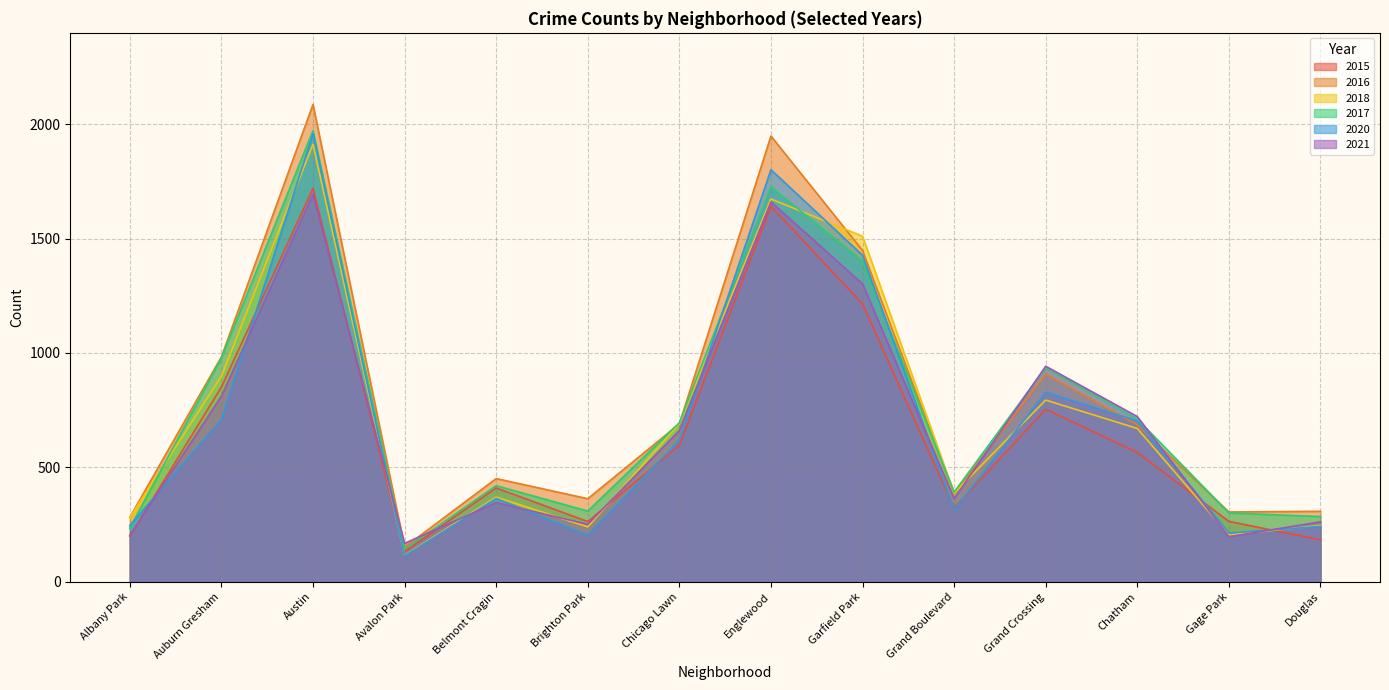

What is the value of the 2021 point at the 7th from the left?

661